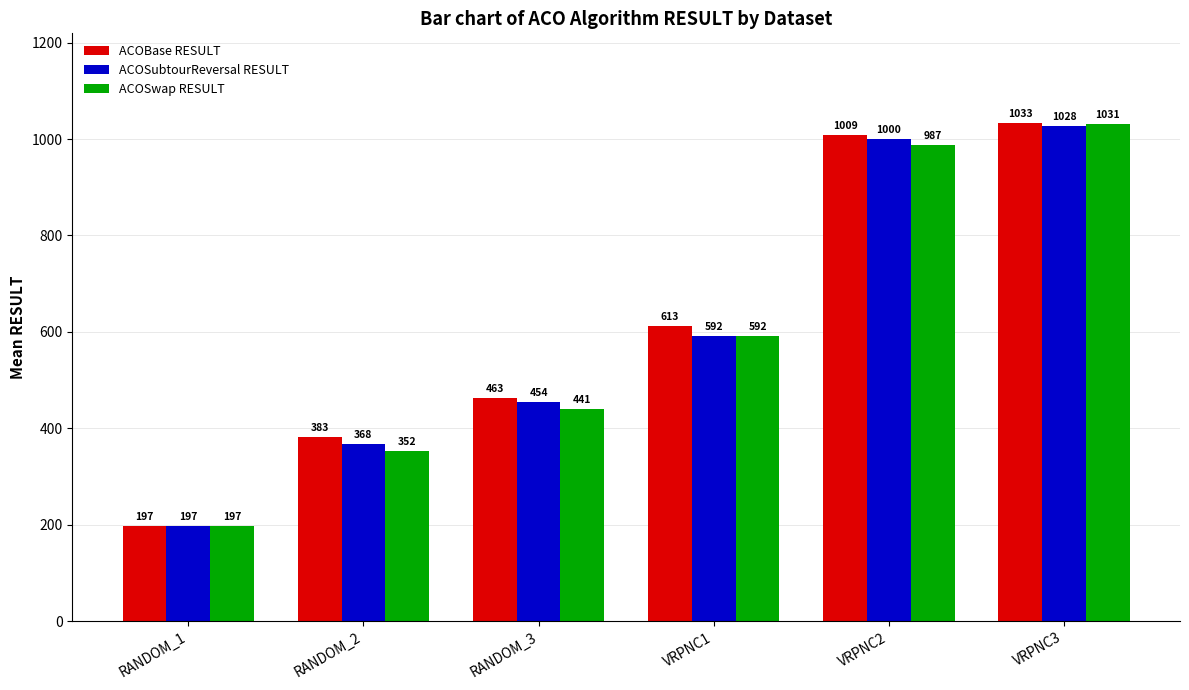

At which label does ACOBase RESULT first exceed 612?

VRPNC1